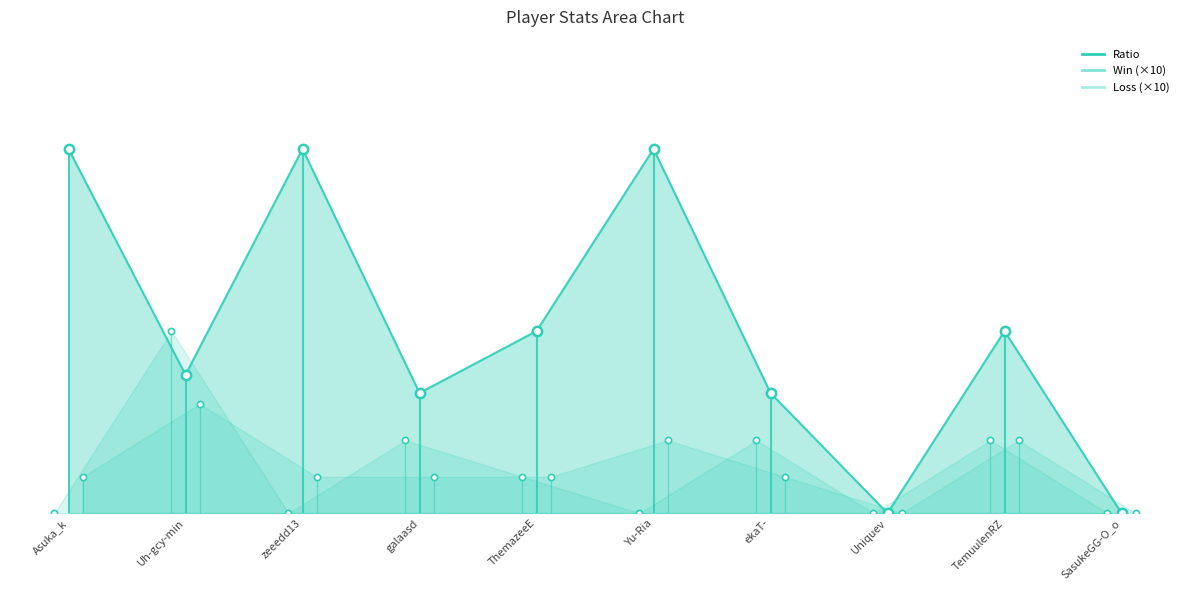

What is the total value across all series at ThemazeeE?

70